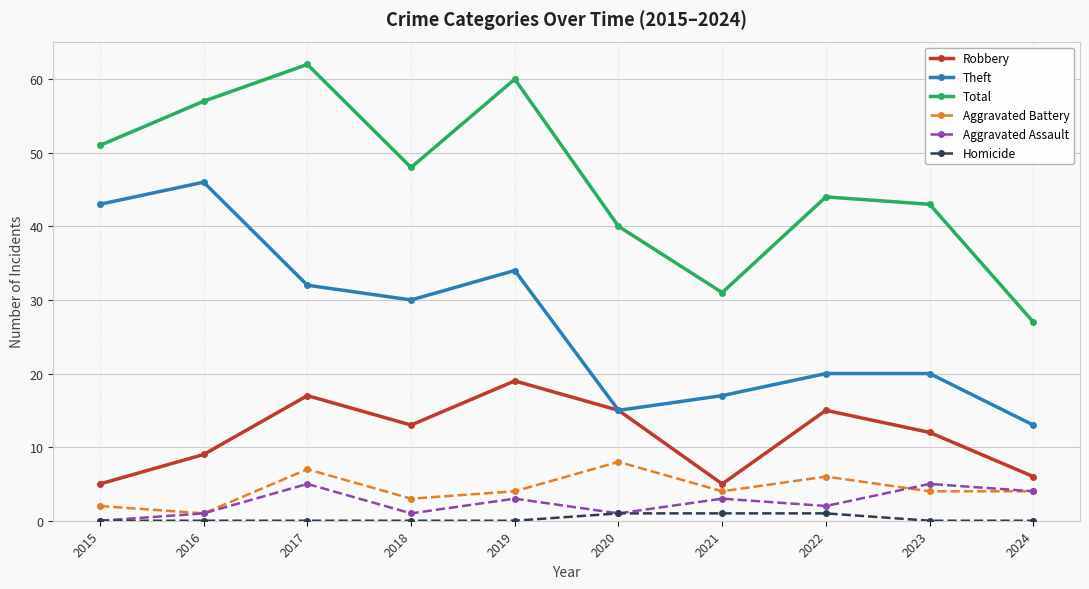

What is the spread (max minus min) of values at 2019?

60